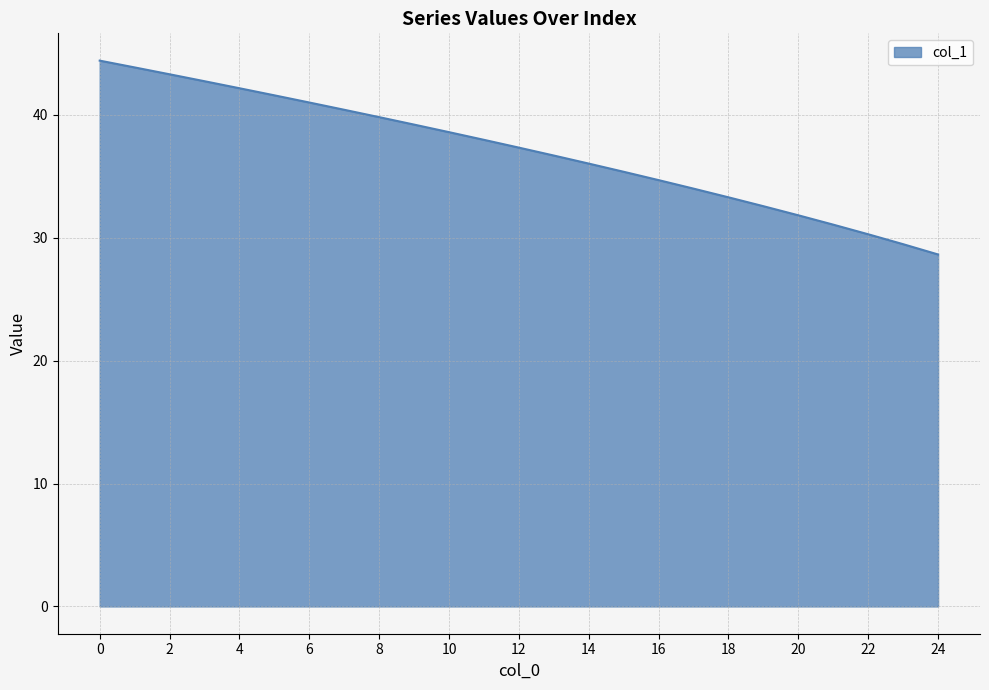

Is this an area chart (filled region under the line)?

Yes